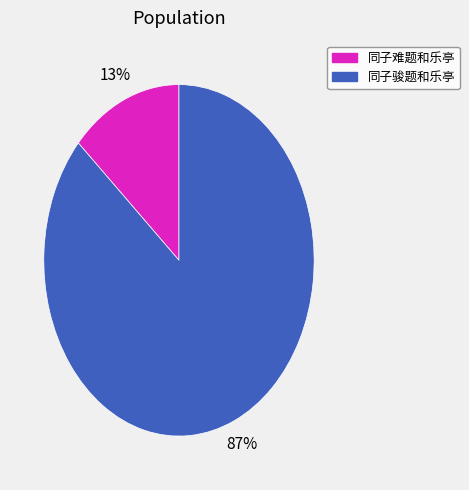

What is the largest slice in the pie chart?

同子骏题和乐亭